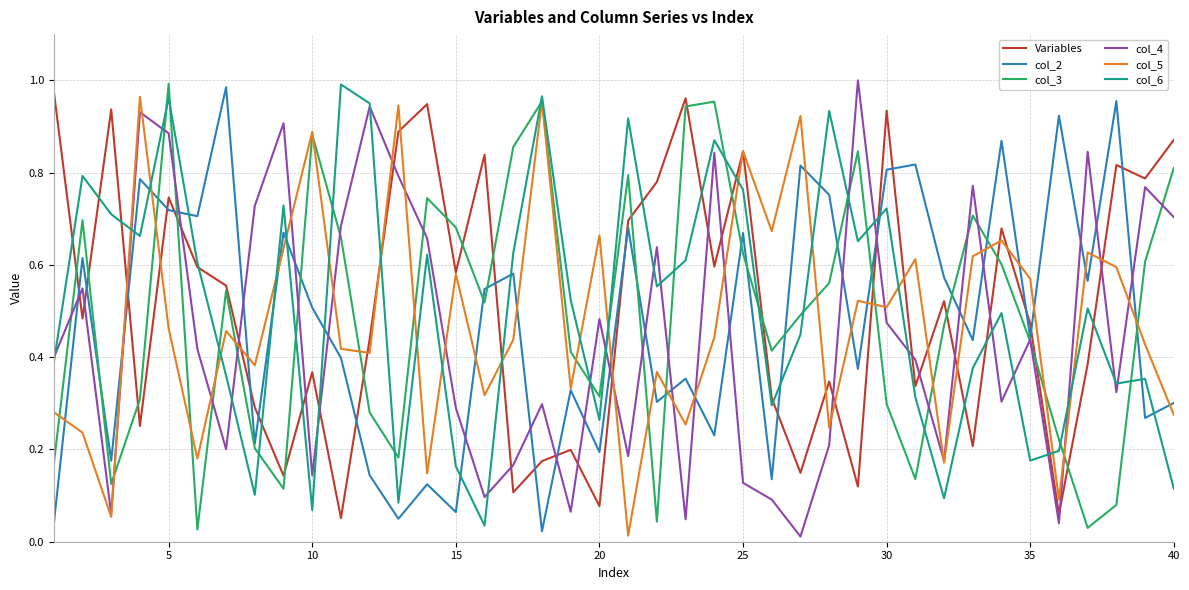

True or false: col_2 and col_6 intersect in this chart.

True